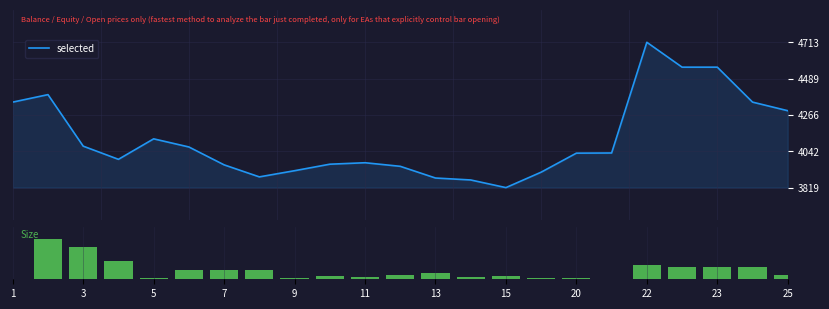

What is the maximum value for selected?

4713